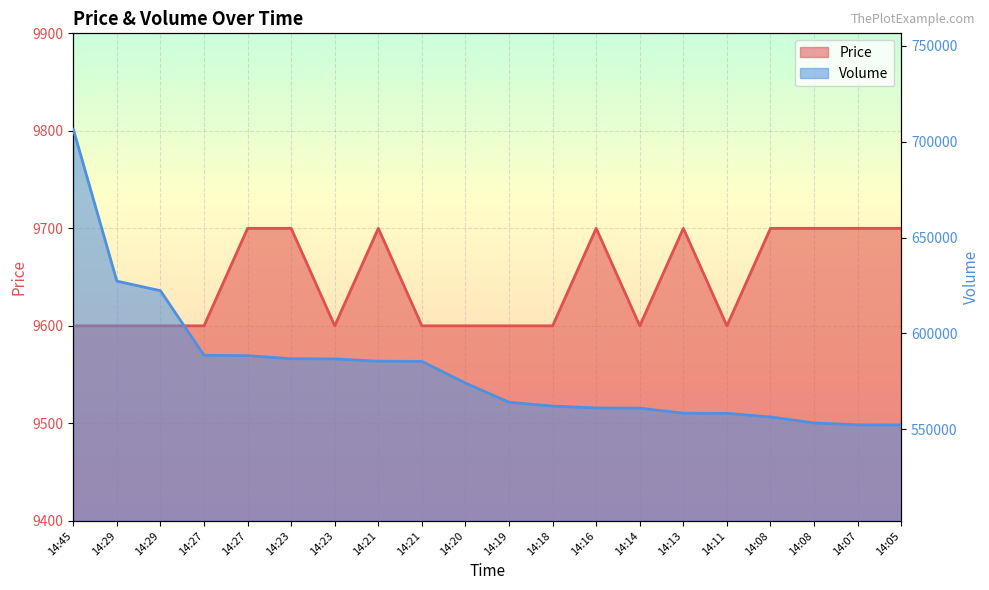

How many distinct data groups are displayed?

2